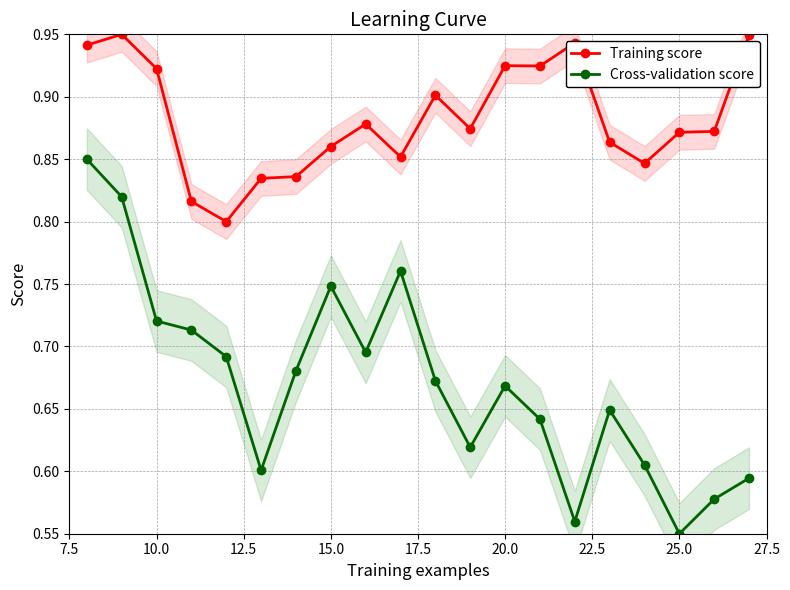

How many data points does each series have?

20